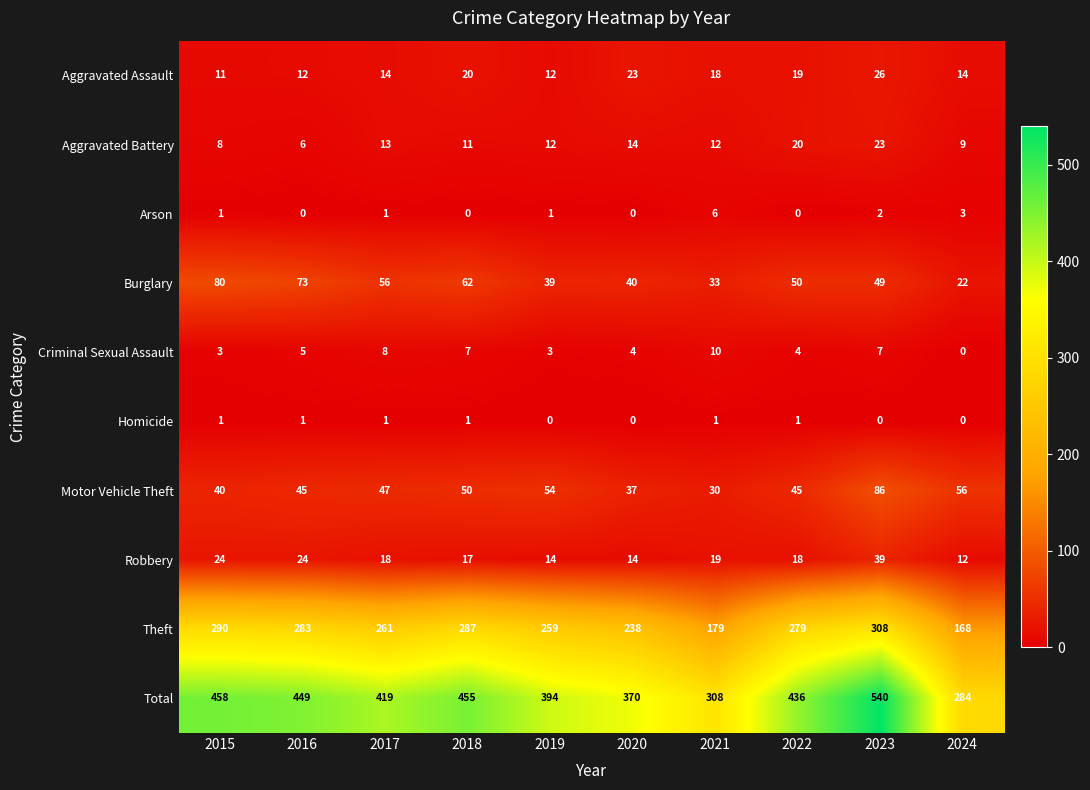

Which series changed the most between 2016 and 2020?

Total